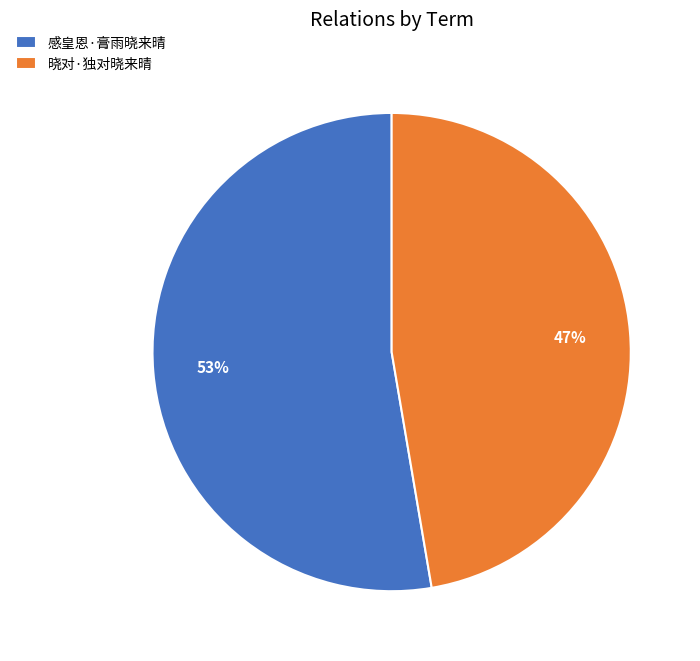

What is the largest slice in the pie chart?

感皇恩·膏雨晓来晴